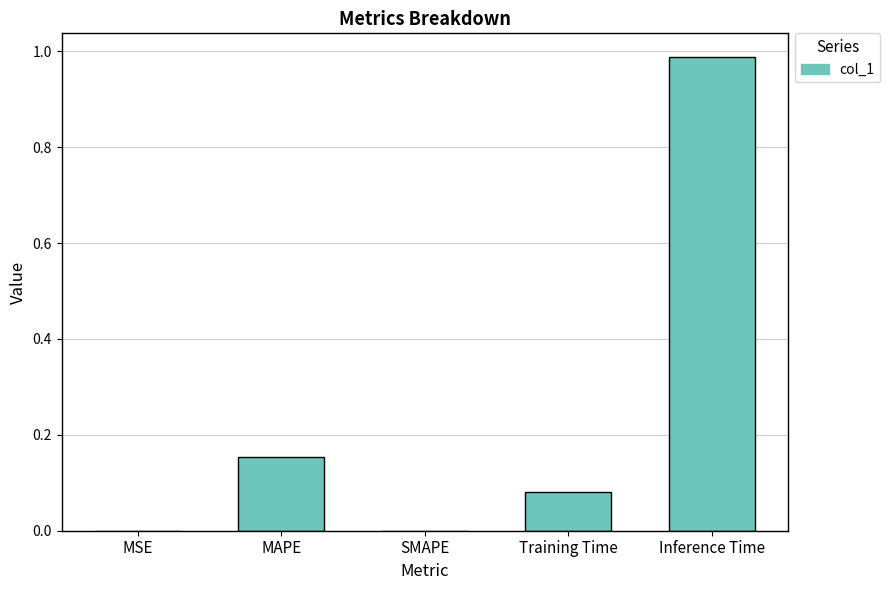

At which category does the chart reach its peak across all series?

Inference Time